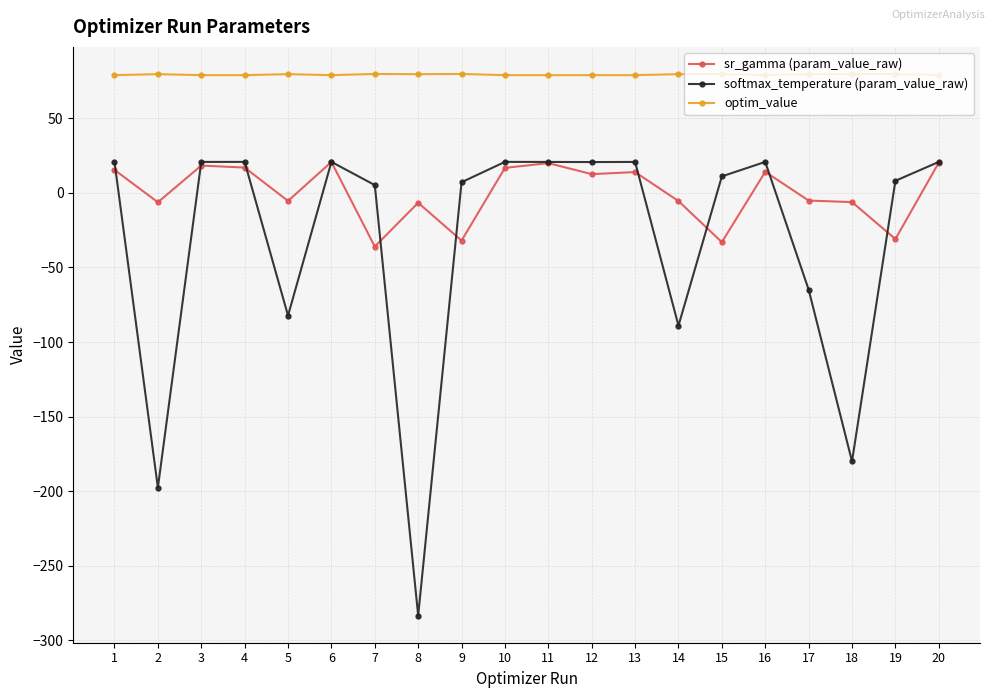

Rank the series by their average value, from lowest to highest.

softmax_temperature (param_value_raw), sr_gamma (param_value_raw), optim_value